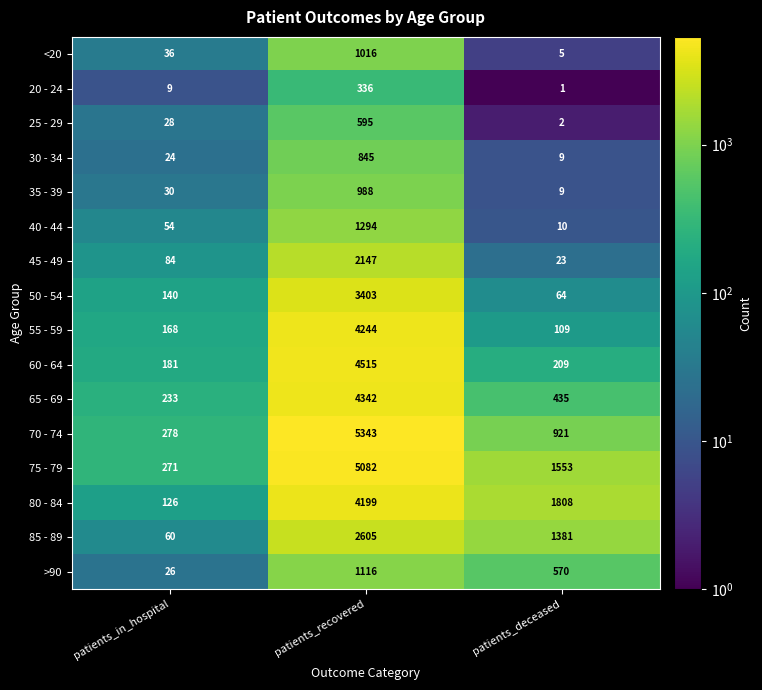

At which label does 70 - 74 first exceed 921?

patients_recovered